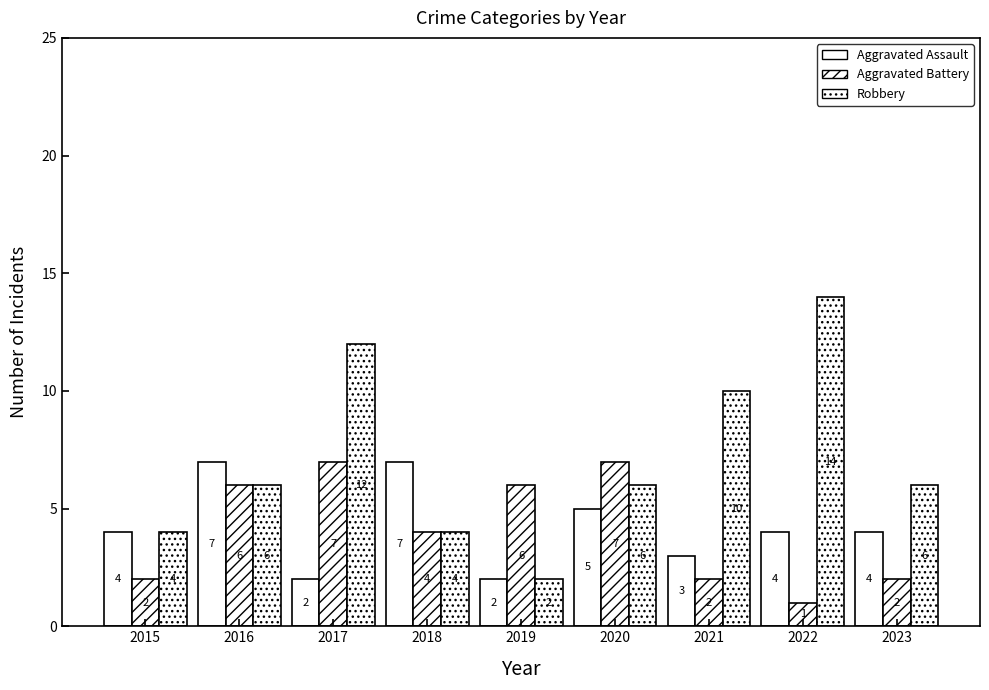

Reading left to right, list all the values displayed in this chart.

Aggravated Assault: 2015=4	2016=7	2017=2	2018=7	2019=2	2020=5	2021=3	2022=4	2023=4
Aggravated Battery: 2015=2	2016=6	2017=7	2018=4	2019=6	2020=7	2021=2	2022=1	2023=2
Robbery: 2015=4	2016=6	2017=12	2018=4	2019=2	2020=6	2021=10	2022=14	2023=6